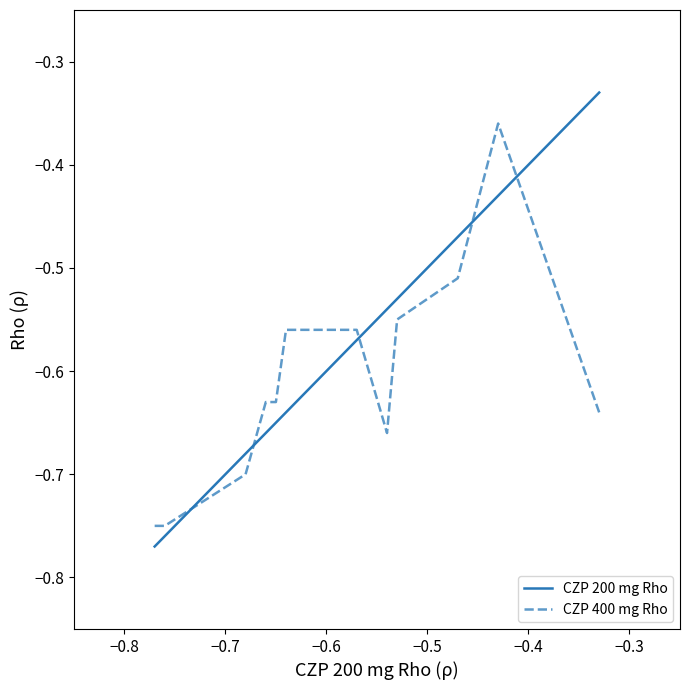

True or false: CZP 400 mg Rho and CZP 200 mg Rho cross at least once.

True